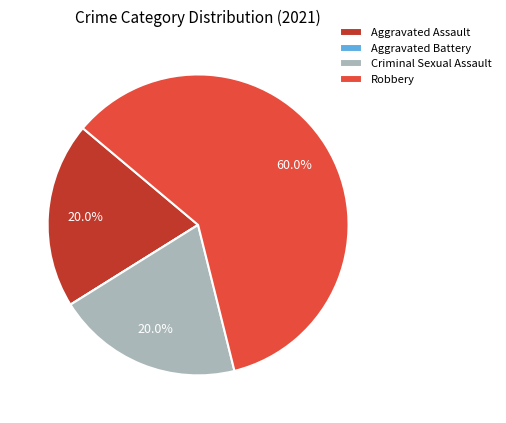

Approximately how many times larger is the value at Aggravated Assault compared to Robbery?

0.3